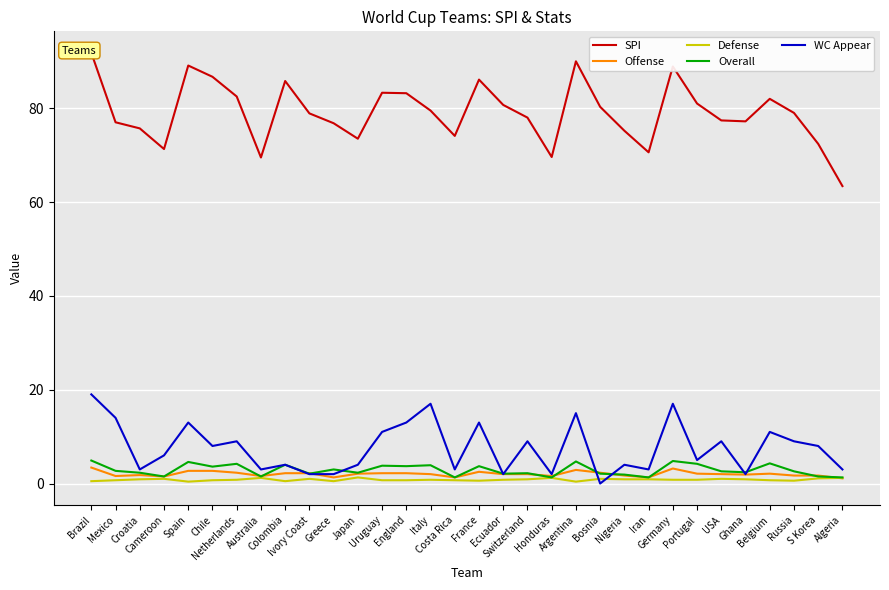

Where is the first local minimum for SPI?

Cameroon